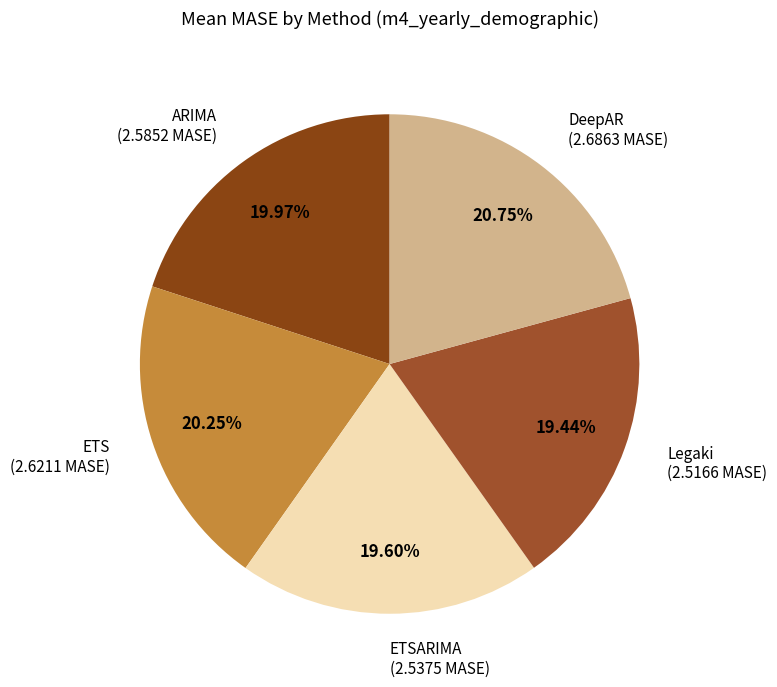

What is the ratio of the value at ETSARIMA to the value at ARIMA?

1.0